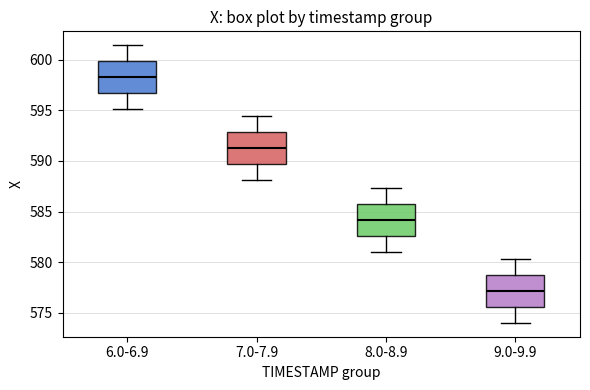

Reading left to right, read every box against the y-axis: the position of its median line, the range the box covers, and the ends of its whiskers. The values are not printed on the chart, so give them approximately, as read against the axis.

6.0-6.9: median 598.5, box 596.5 to 600.0, whiskers 595.0 to 601.5
7.0-7.9: median 591.0, box 589.5 to 593.0, whiskers 588.0 to 594.5
8.0-8.9: median 584.0, box 582.5 to 586.0, whiskers 581.0 to 587.5
9.0-9.9: median 577.0, box 575.5 to 578.5, whiskers 574.0 to 580.5